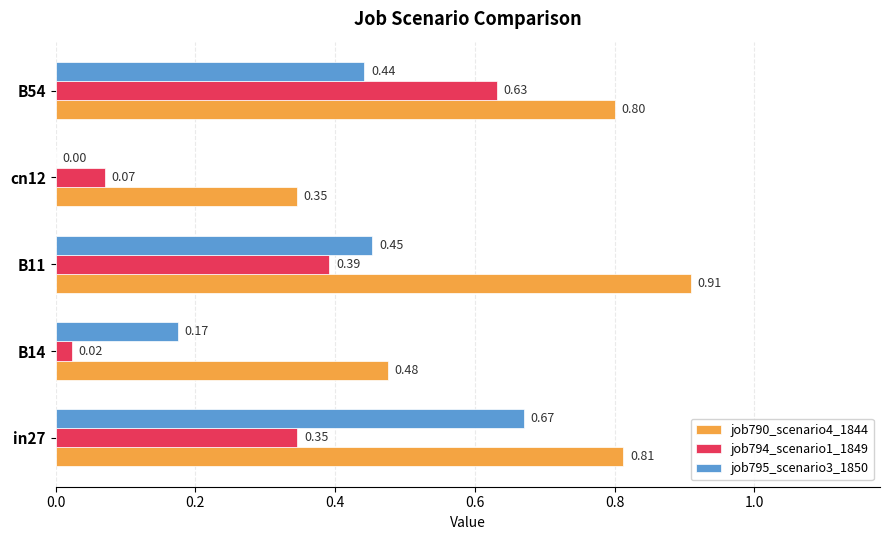

What is the sum of all job794_scenario1_1849 values?

1.5